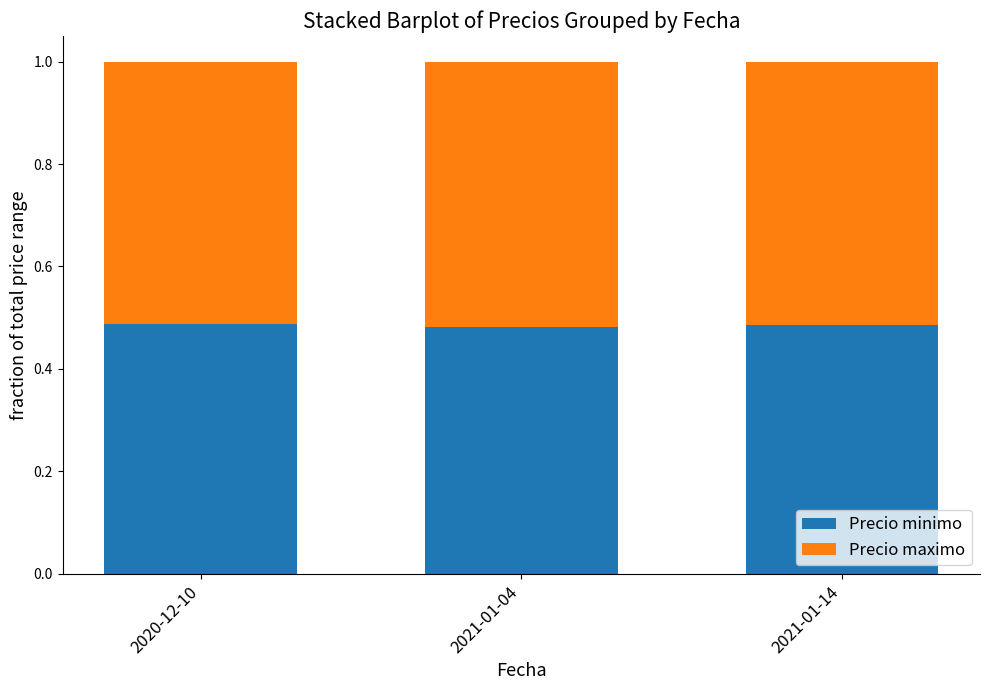

What is the sum of all Precio minimo values?

1.5